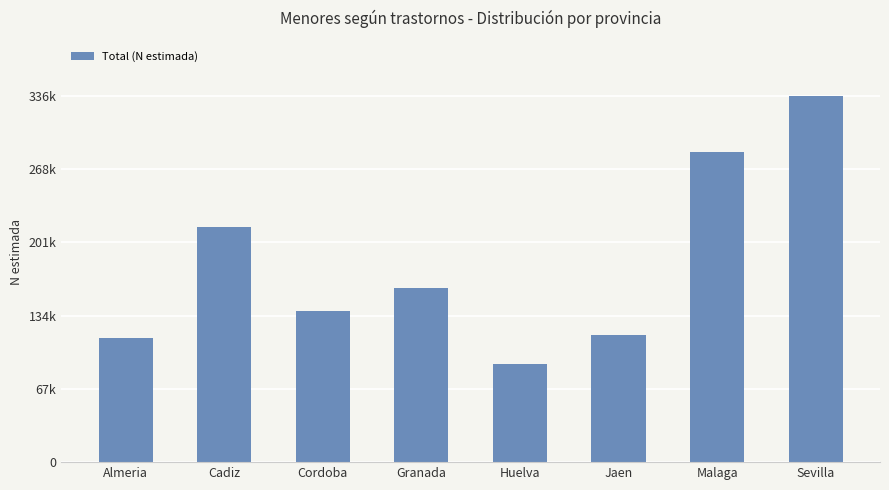

Between Huelva and Jaen, which is larger?

Jaen